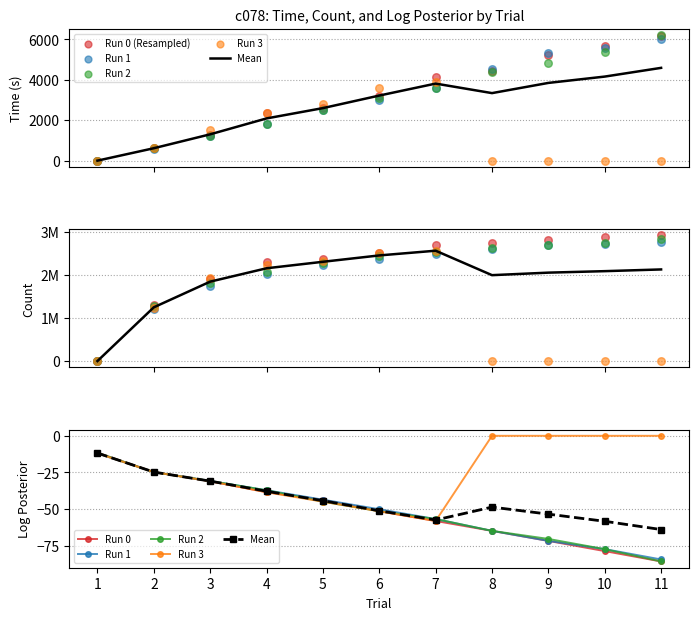

Which series reaches the maximum Y coordinate?

Run 0 (Resampled)